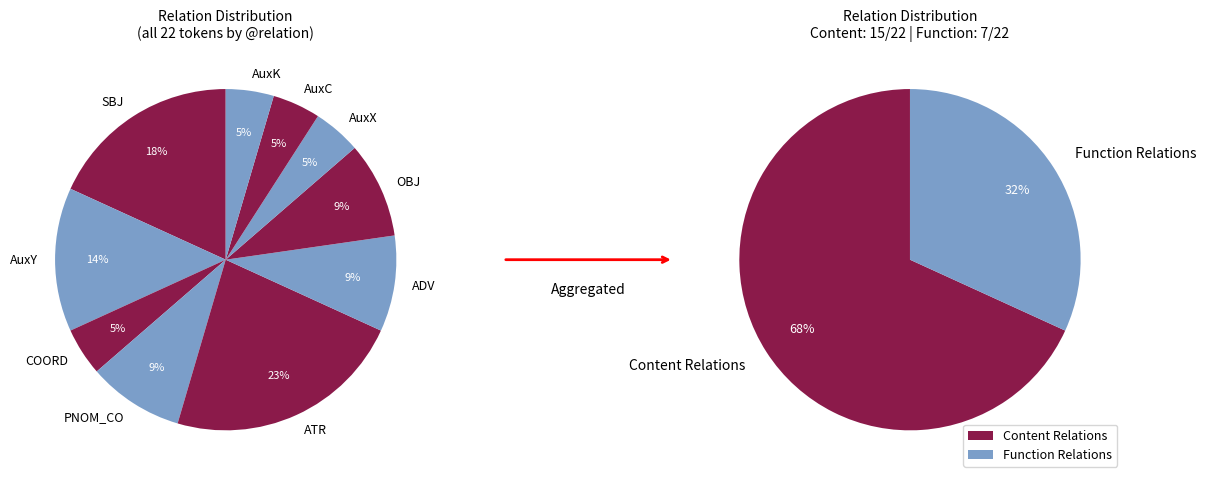

Count the number of slices in the pie.

10